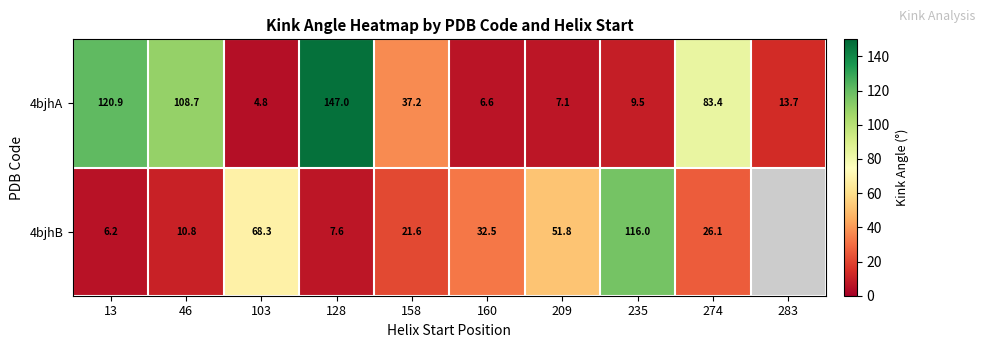

Which series changed the most between 128 and 209?

4bjhA